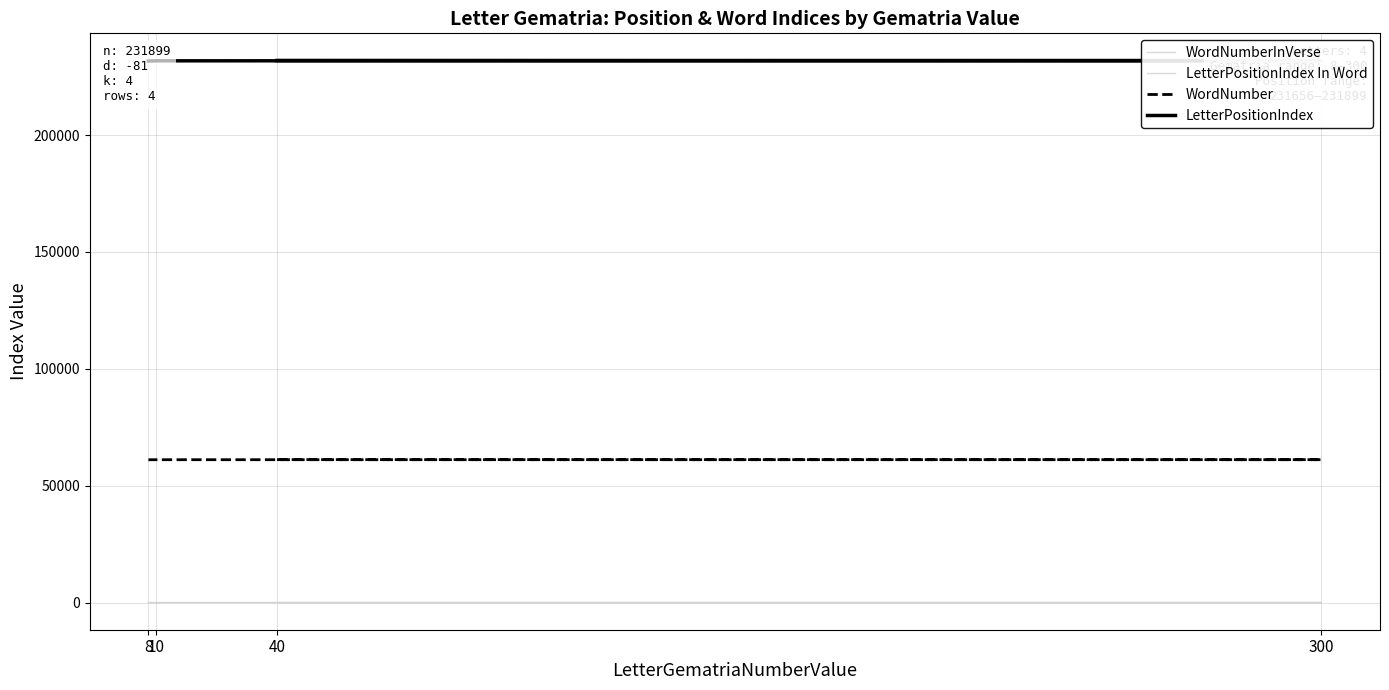

Does the chart display data point markers on the line(s)?

No